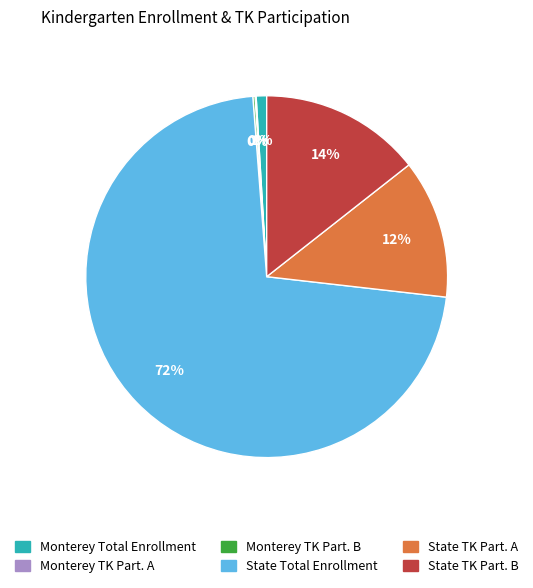

Which category accounts for the majority?

State Total Enrollment